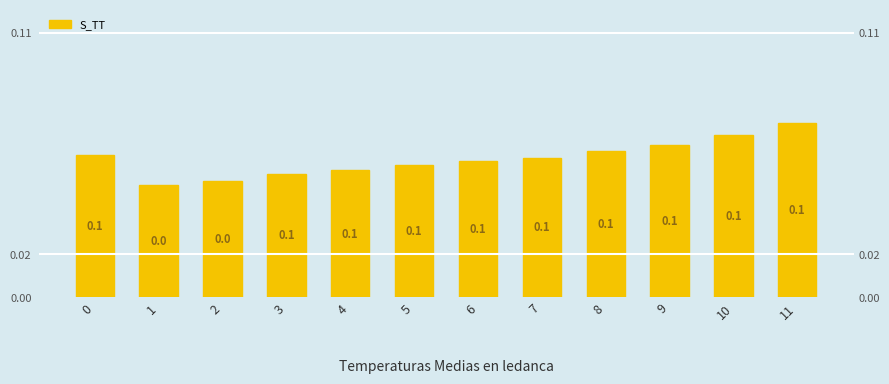

List the labels in order of value, largest first.

11, 10, 9, 8, 0, 7, 6, 5, 4, 3, 2, 1